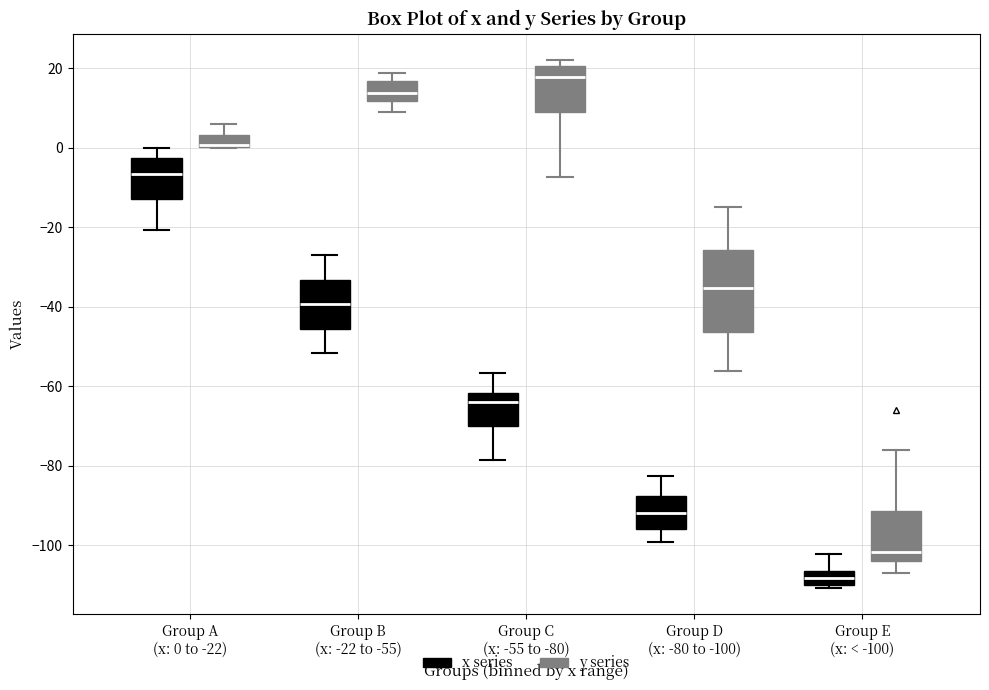

Comparing the boxes themselves (not the whiskers), which one is the tallest?

Group D (x: -80 to -100) (y series)